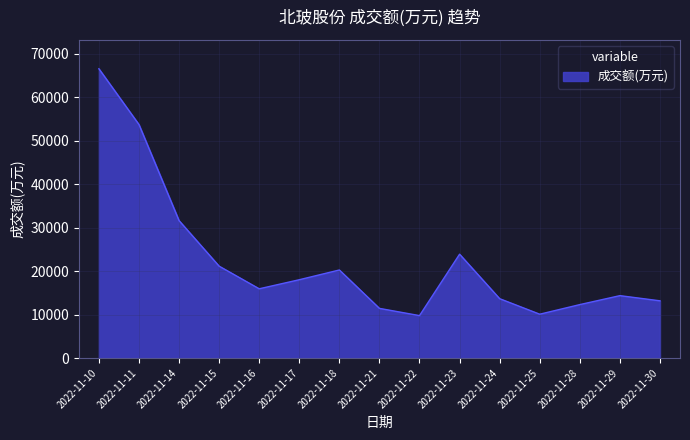

Is it true that the value at 2022-11-24 is 24565?

False